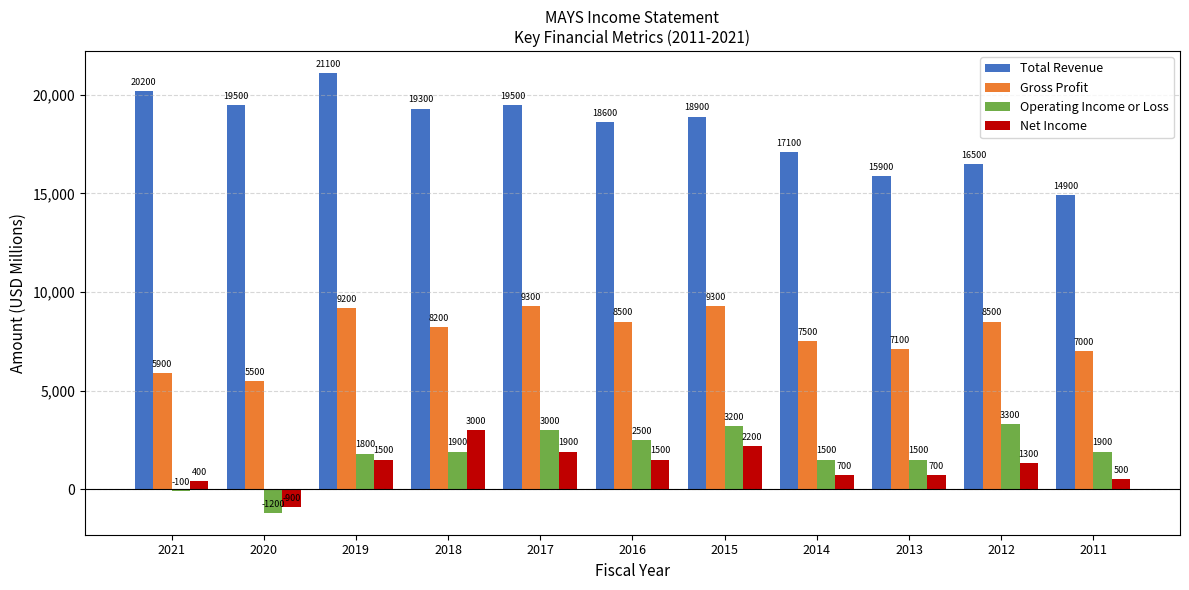

Reading left to right, list all the values displayed in this chart.

Total Revenue: 2021=20200	2020=19500	2019=21100	2018=19300	2017=19500	2016=18600	2015=18900	2014=17100	2013=15900	2012=16500	2011=14900
Gross Profit: 2021=5900	2020=5500	2019=9200	2018=8200	2017=9300	2016=8500	2015=9300	2014=7500	2013=7100	2012=8500	2011=7000
Operating Income or Loss: 2021=-100	2020=-1200	2019=1800	2018=1900	2017=3000	2016=2500	2015=3200	2014=1500	2013=1500	2012=3300	2011=1900
Net Income: 2021=400	2020=-900	2019=1500	2018=3000	2017=1900	2016=1500	2015=2200	2014=700	2013=700	2012=1300	2011=500